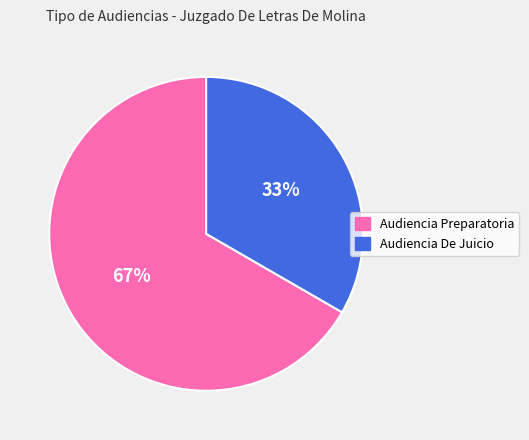

To the nearest percent, what is the average slice percentage?

50%